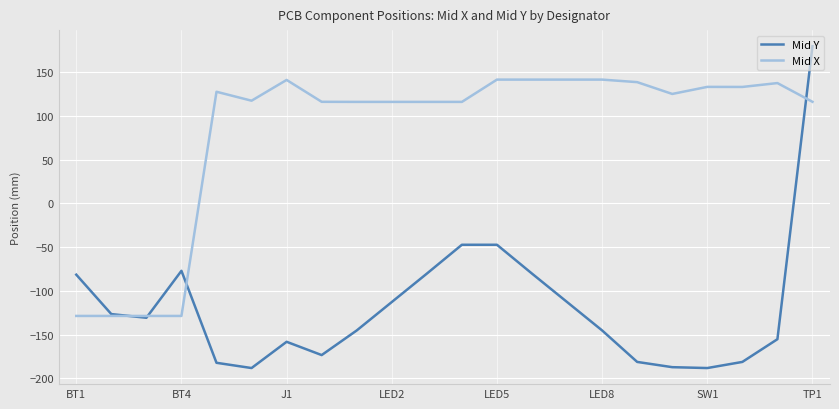

True or false: Mid X and Mid Y intersect in this chart.

True